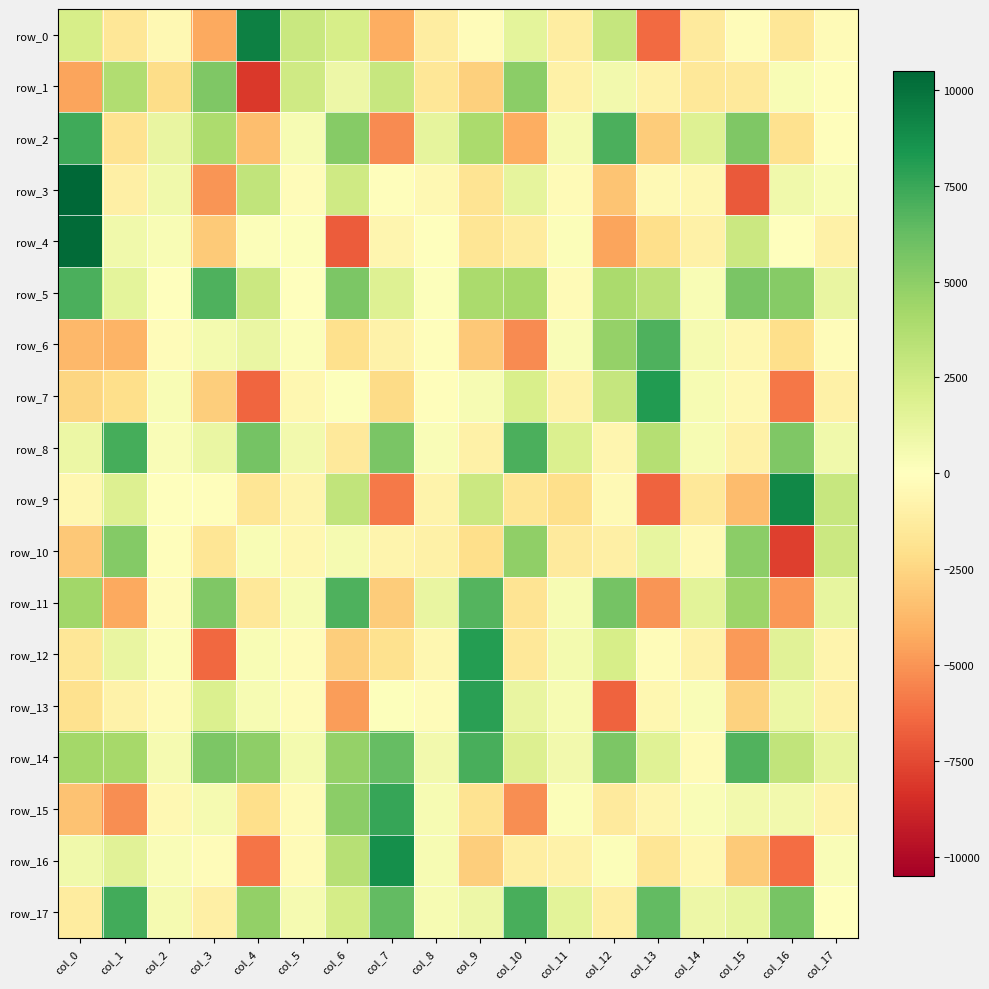

What is the sum of the row_16 values at col_10 and col_8?

-634.1